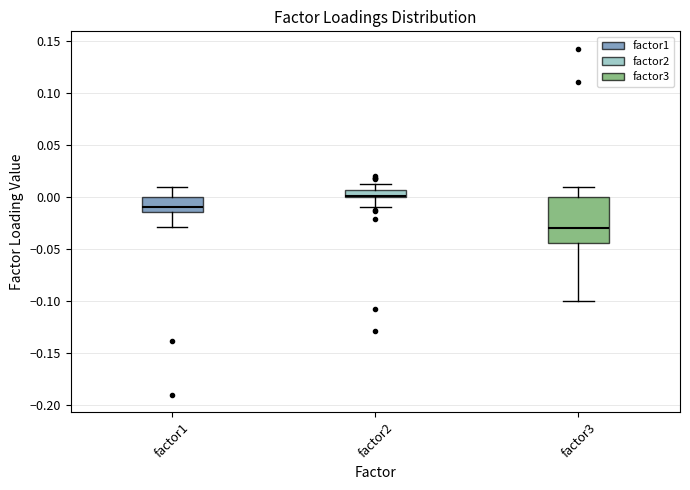

Which box is the tallest, from its lower edge to its upper edge?

factor3